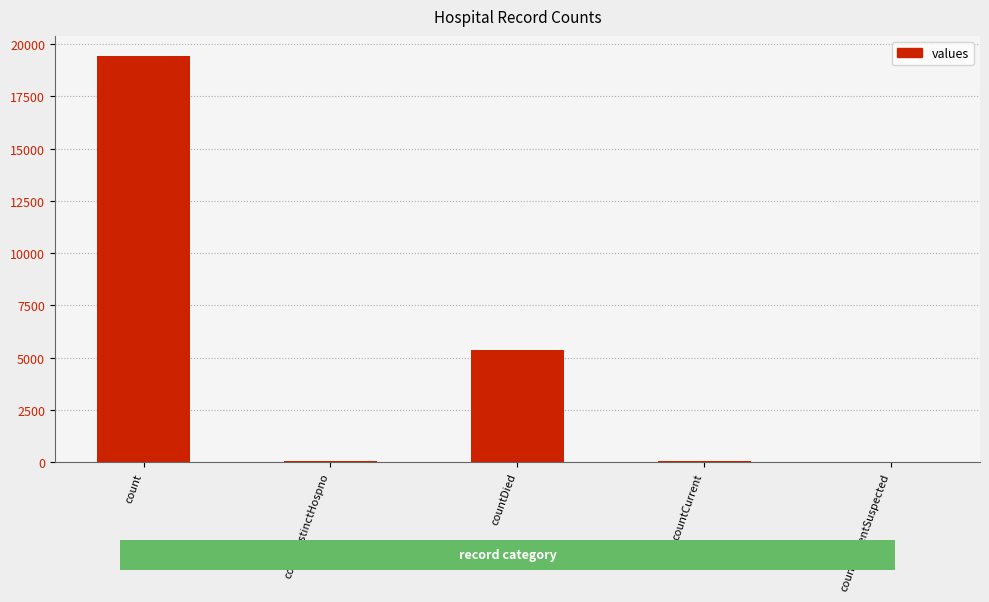

At which label is the value closest to 9710?

countDied